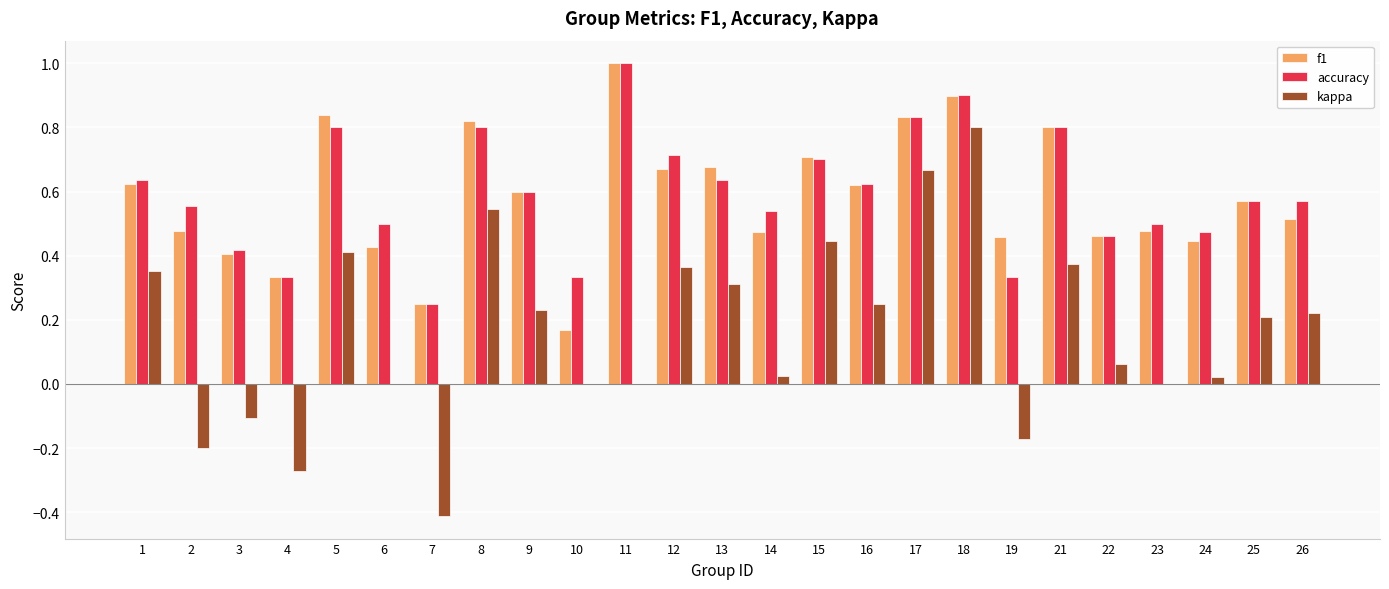

Which series has the widest spread of values?

kappa